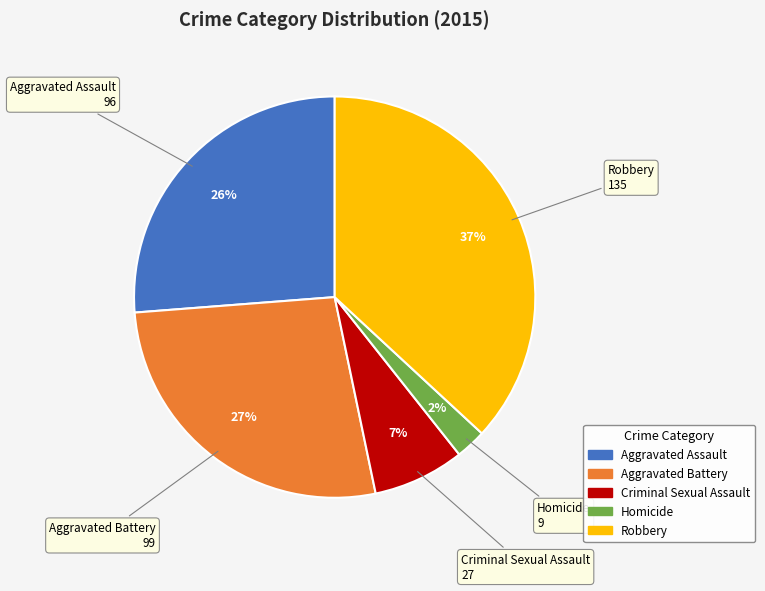

How many slices are in this pie chart?

5